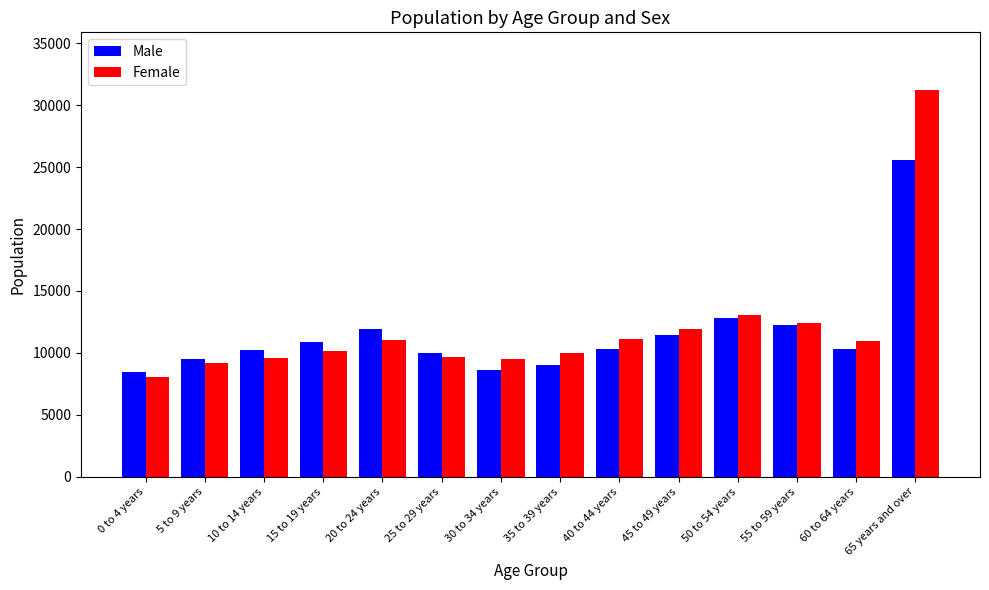

What is the sum of the Female values at 35 to 39 years and 10 to 14 years?

19635